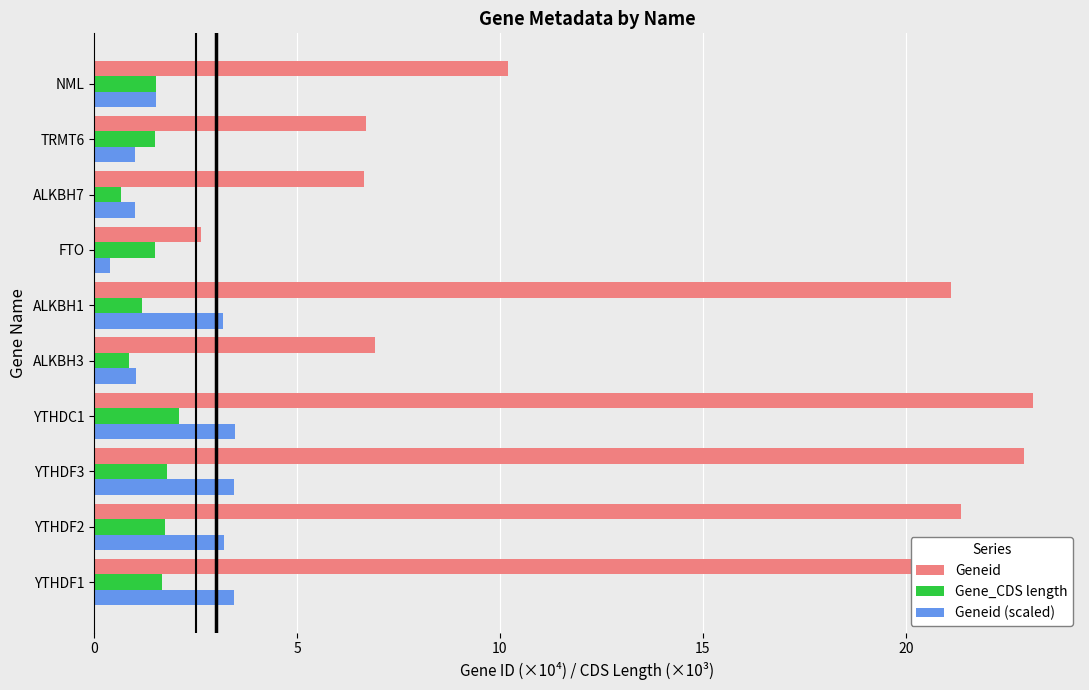

Rank the series at YTHDF3 from highest to lowest value.

Geneid, Geneid (scaled), Gene_CDS length